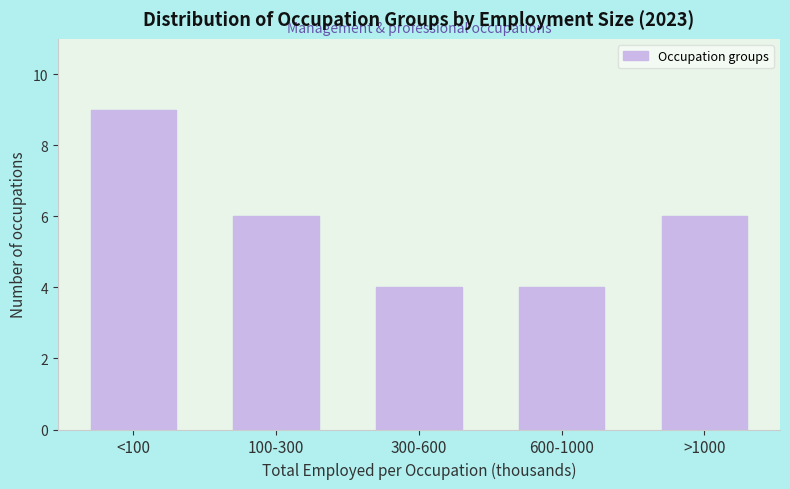

Reading right to left, transcribe all the data shown in this chart.

>1000=6	600-1000=4	300-600=4	100-300=6	<100=9